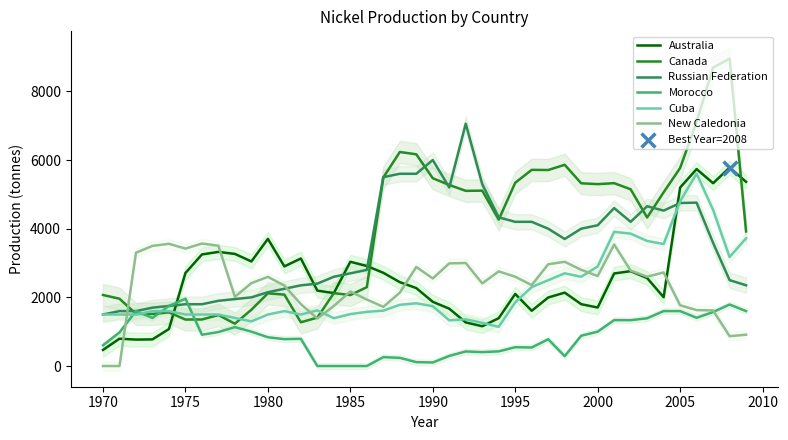

Which series reaches the minimum Y coordinate?

Morocco